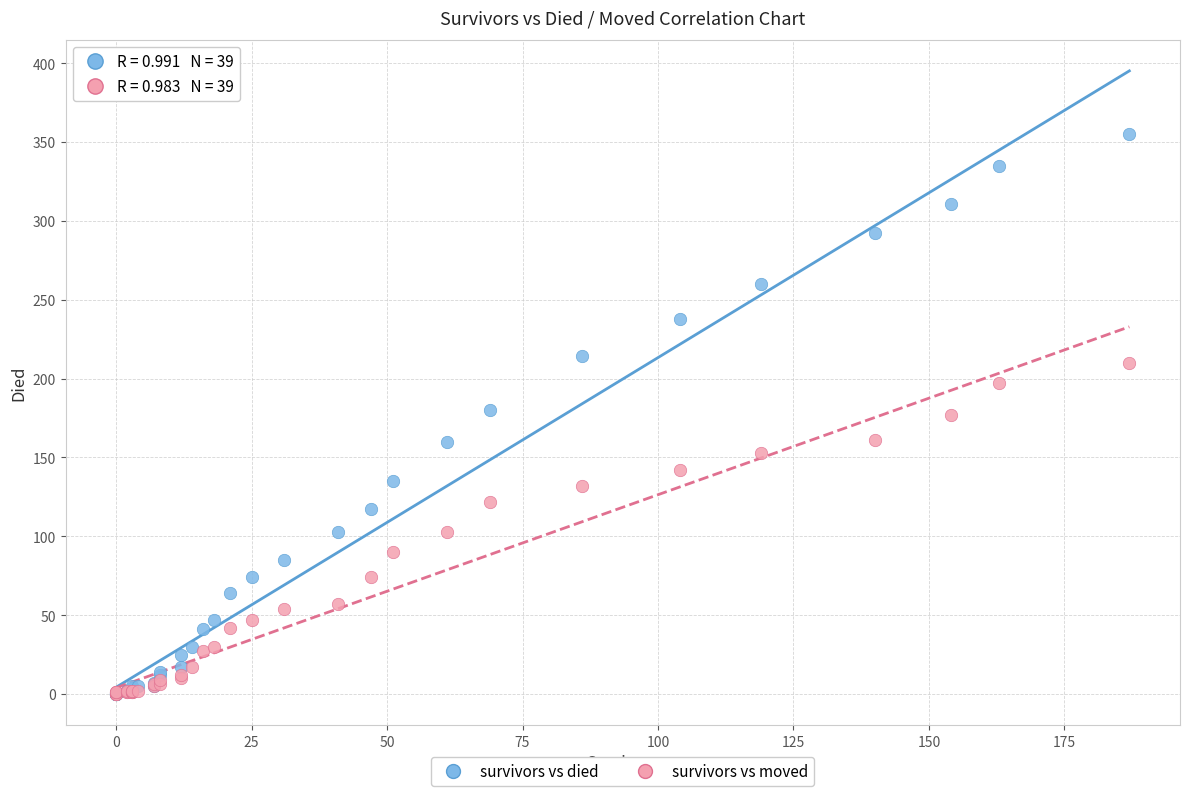

Which series reaches the maximum Y coordinate?

survivors vs died